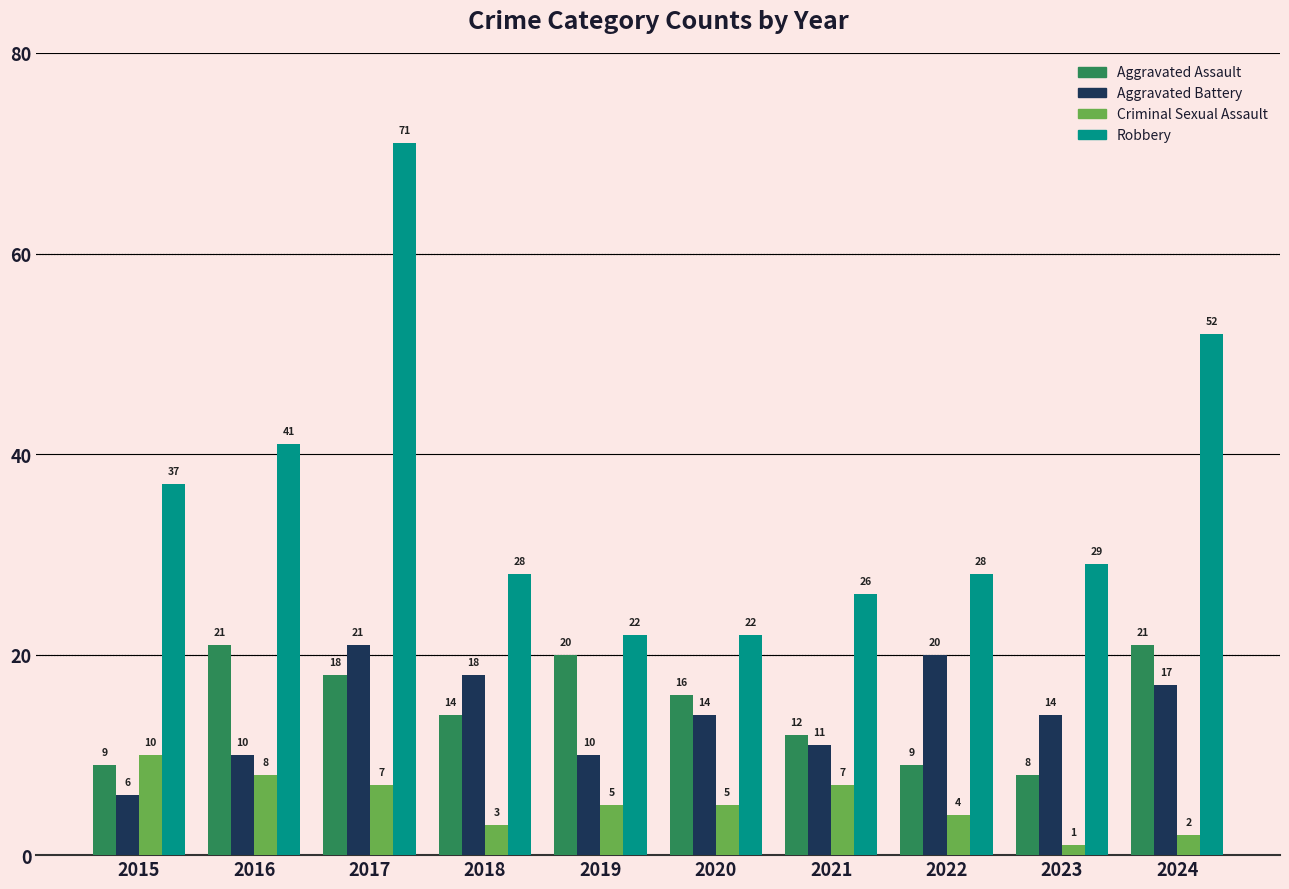

How many bars are there in each group?

4